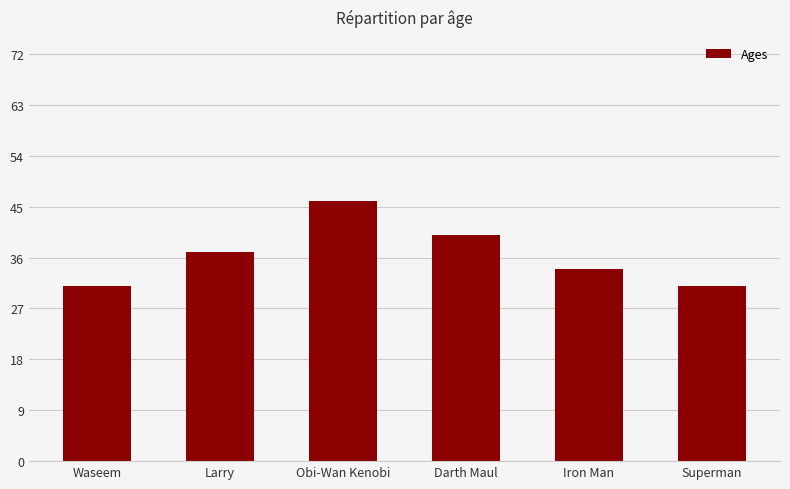

What is the difference between the second highest and minimum values?

9